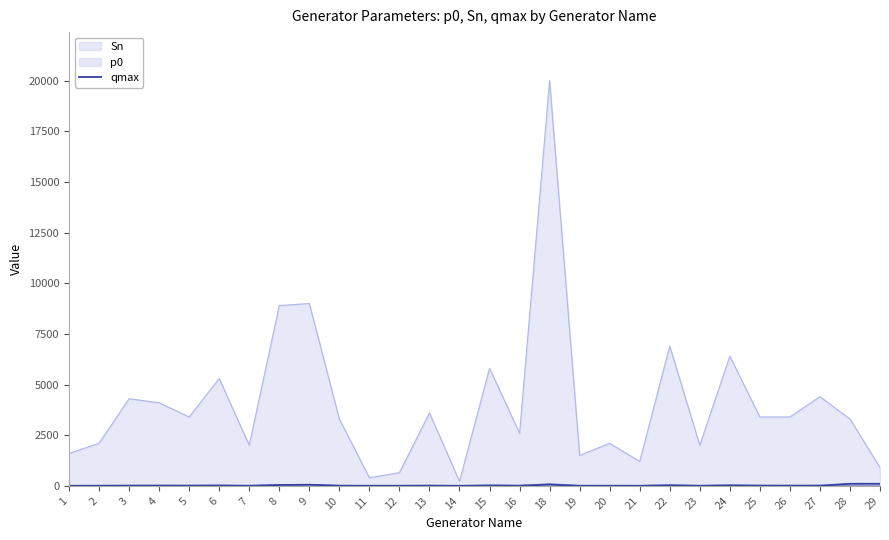

The value at 12 is 5.2. True or false?

False